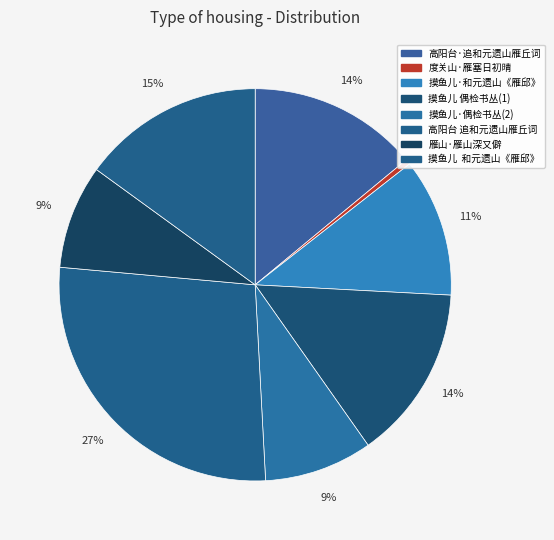

How many slices are in this pie chart?

8